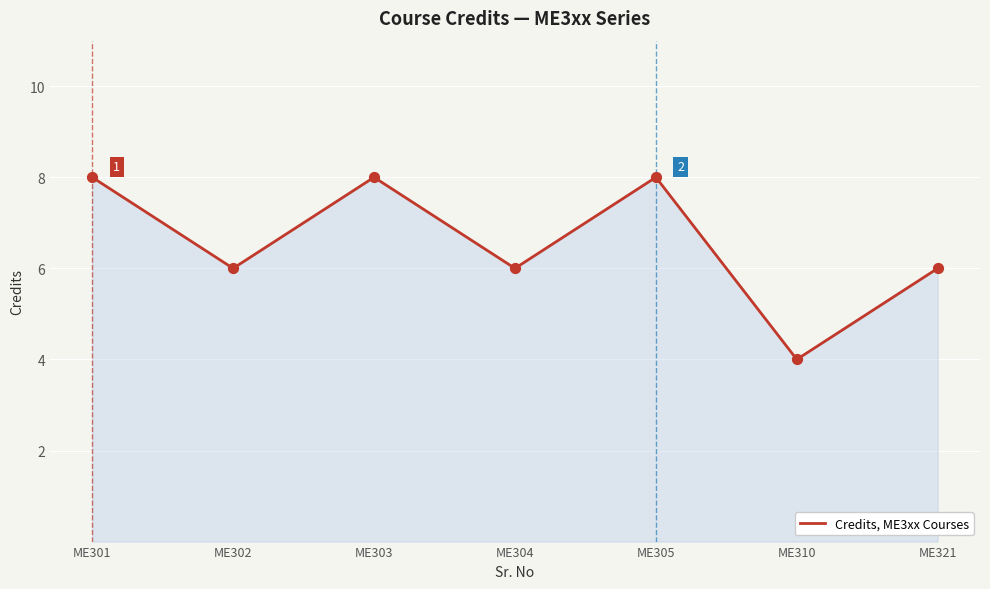

What is the ratio of the value at ME321 to the value at ME302?

1.0